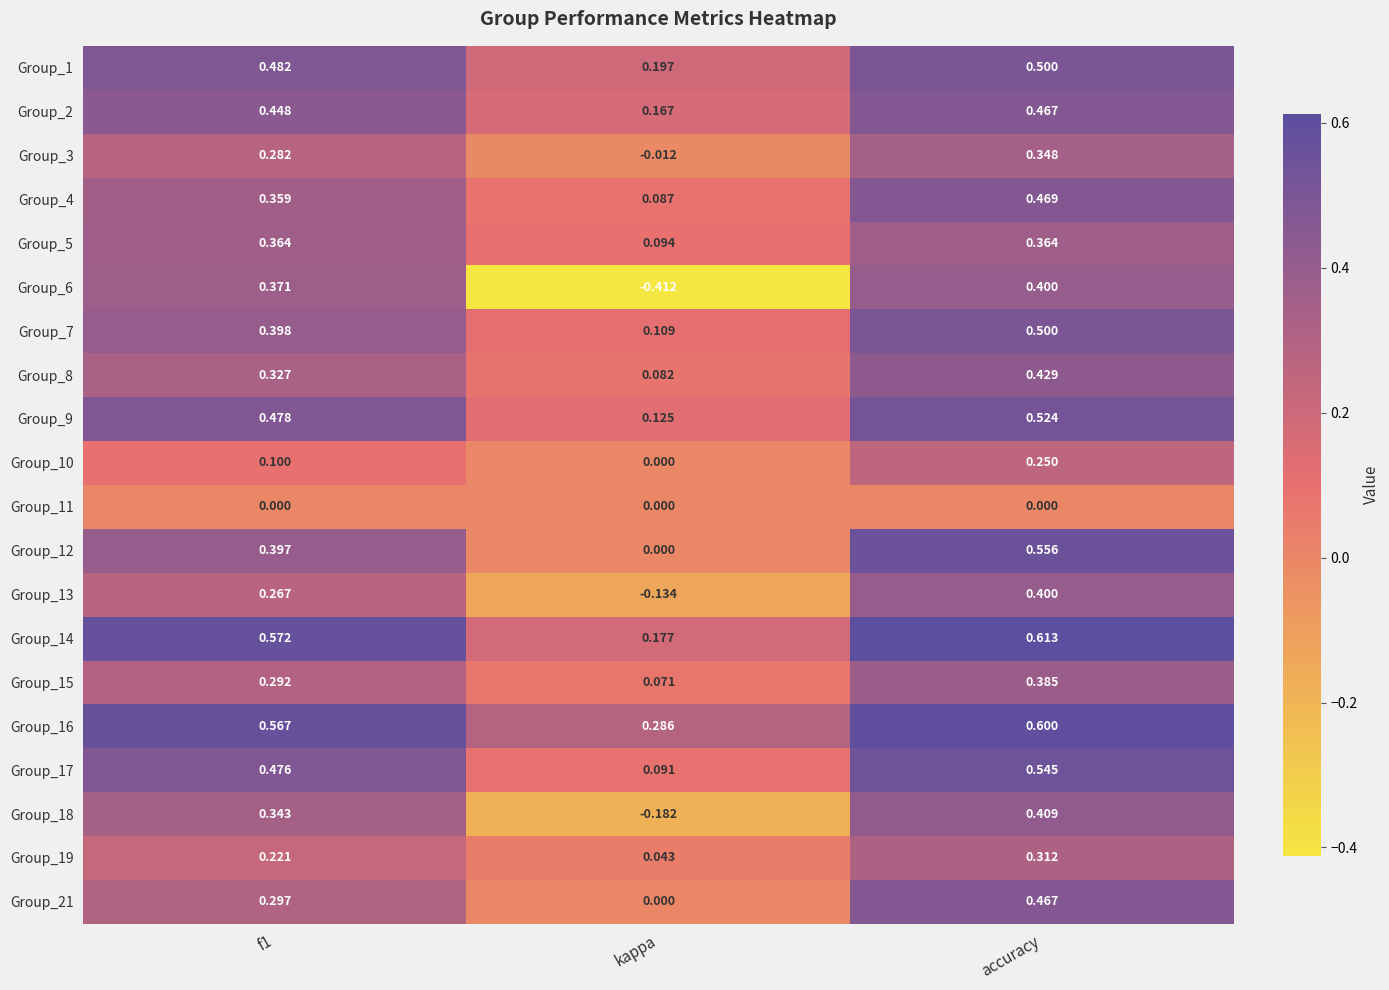

At which category is the sum across all series the highest?

accuracy